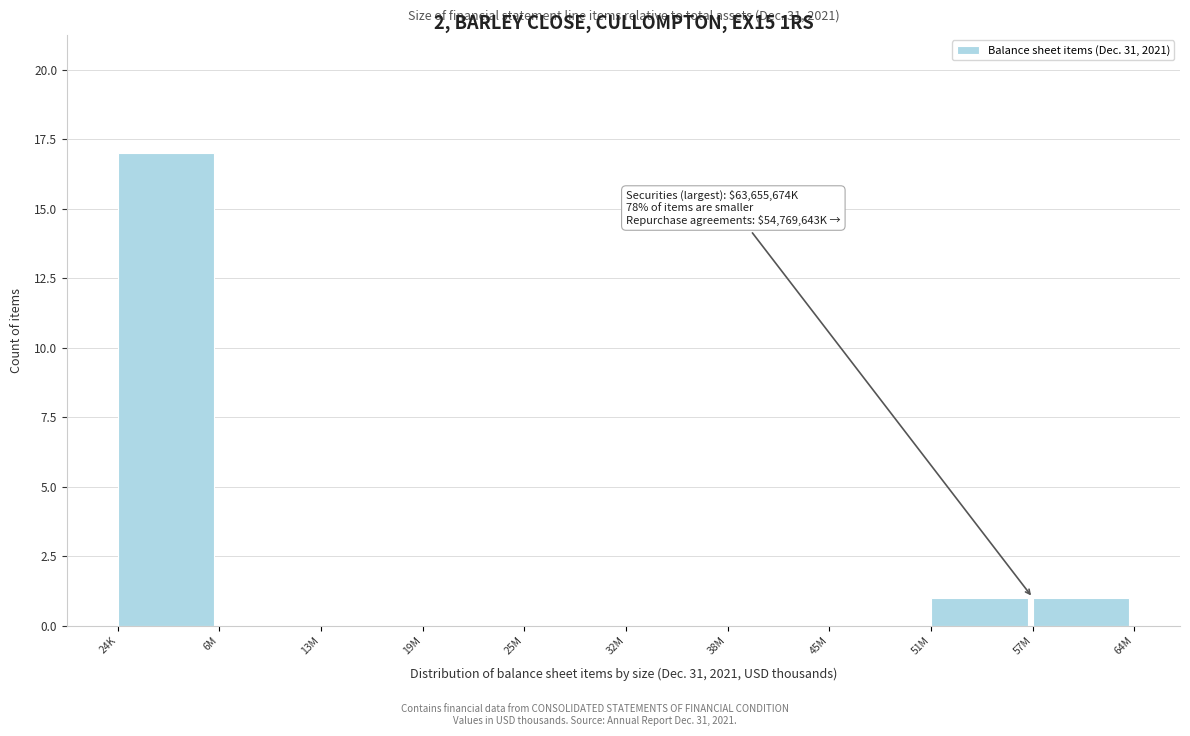

Reading left to right, extract all data points from this chart.

24K=17	6M=0	13M=0	19M=0	25M=0	32M=0	38M=0	45M=0	51M=1	57M=1